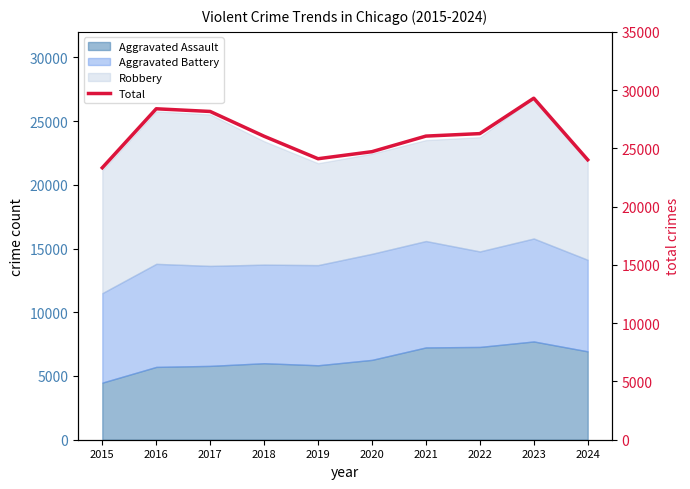

At which category does the chart reach its peak across all series?

2023